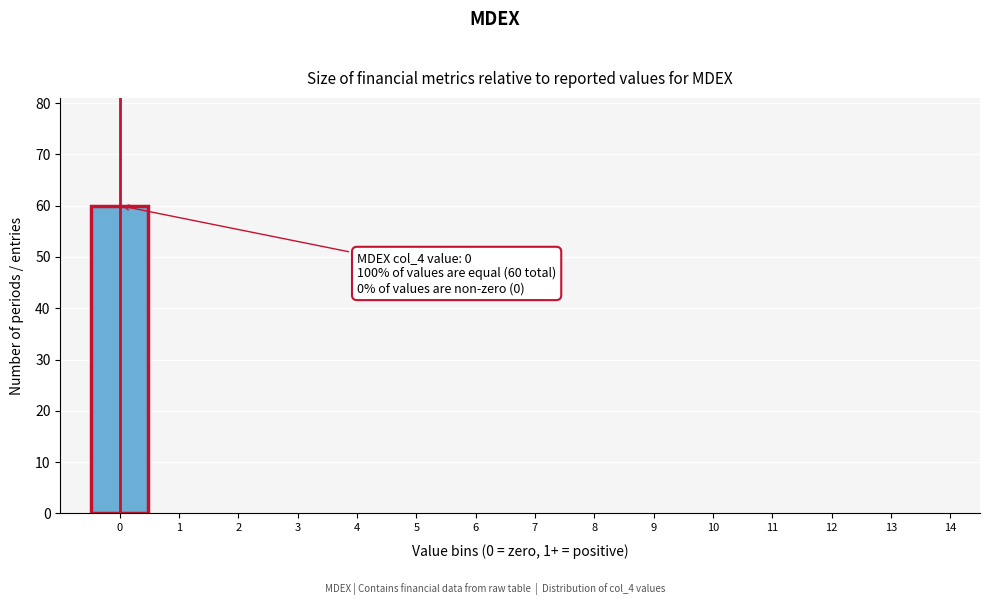

Reading left to right, transcribe all the data shown in this chart.

0=60	1=0	2=0	3=0	4=0	5=0	6=0	7=0	8=0	9=0	10=0	11=0	12=0	13=0	14=0